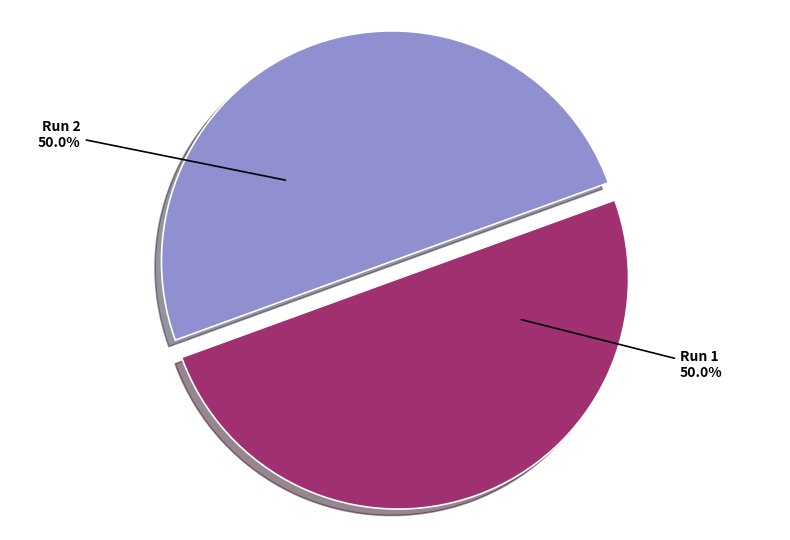

The Run 1 slice represents 50% of the pie. True or false?

True